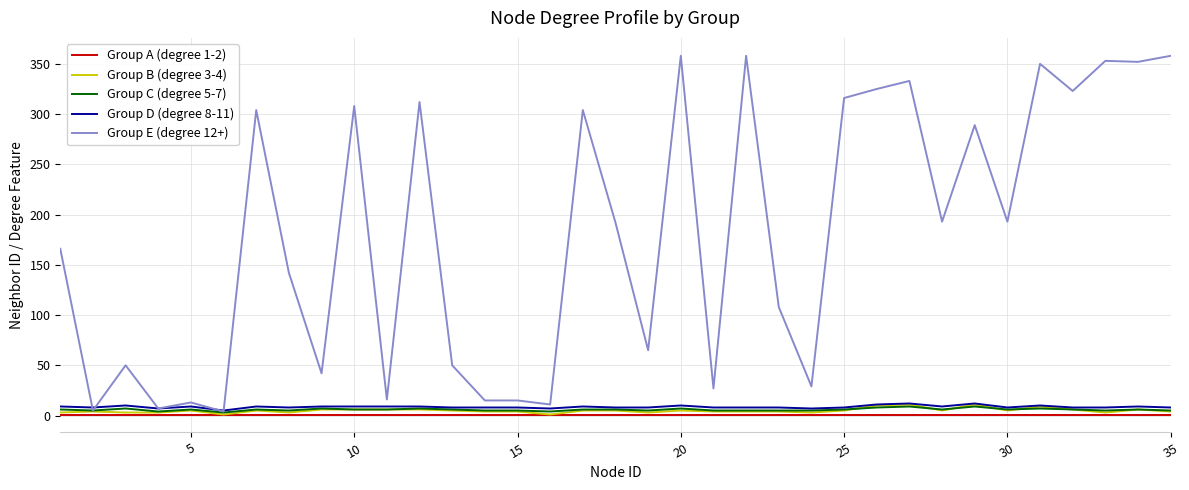

What is the greatest value displayed?

358